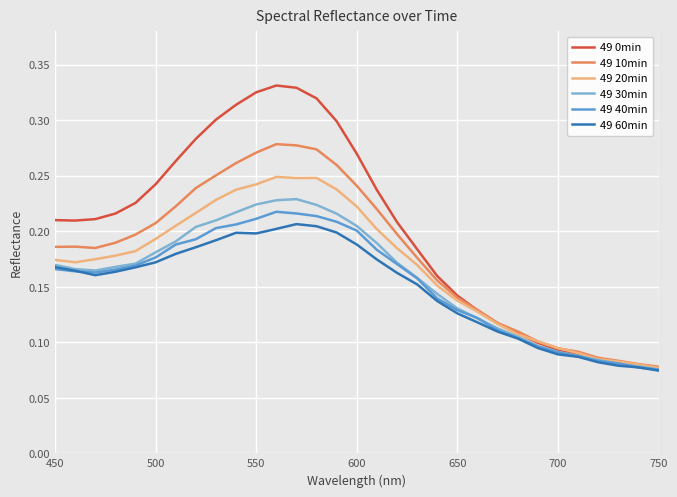

How many lines are shown in the chart?

6